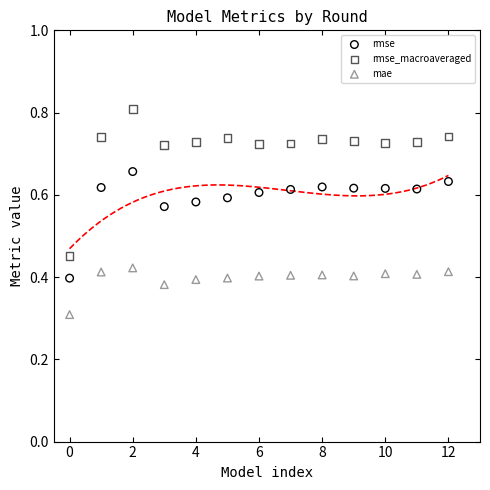

Which series contains the highest Y value?

rmse_macroaveraged